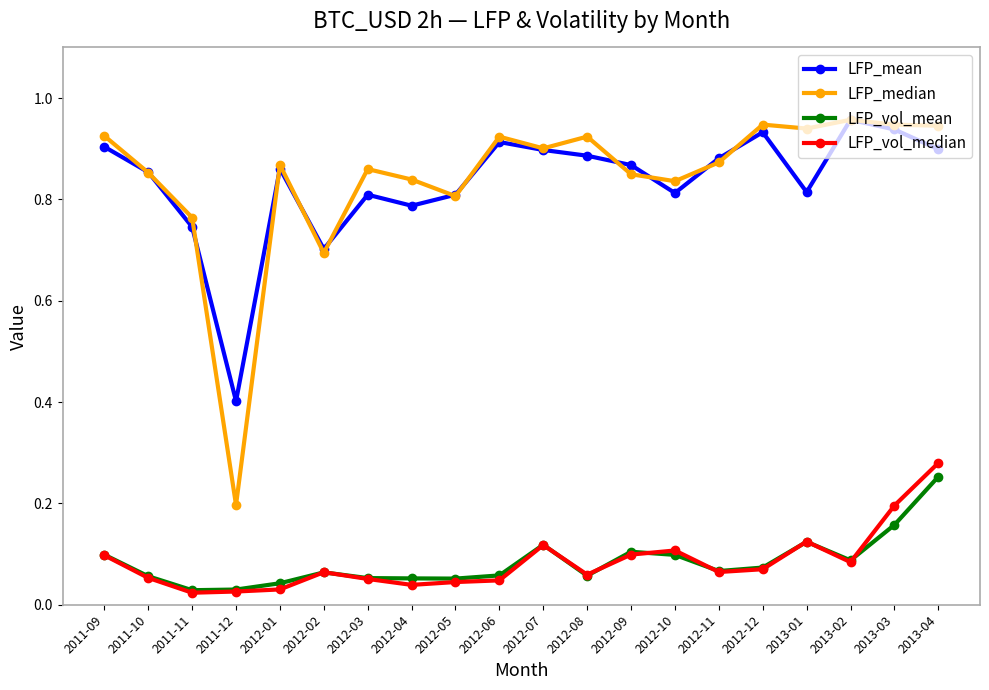

What is the label of the 7th point from the right?

2012-10